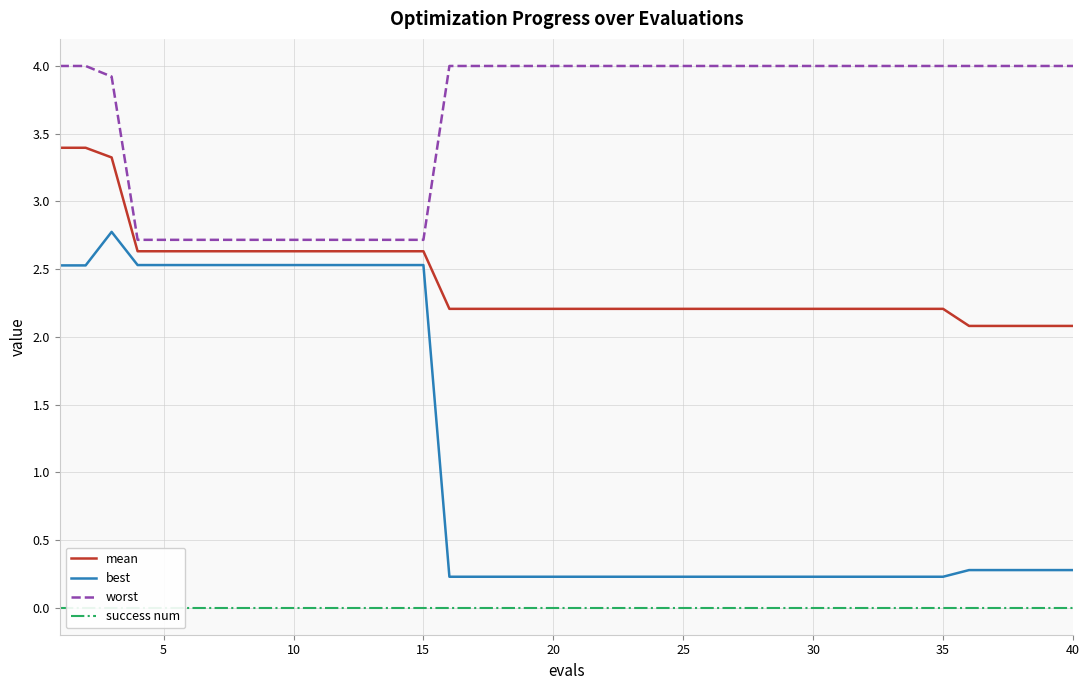

The value of mean at 25 is 2.2. True or false?

True